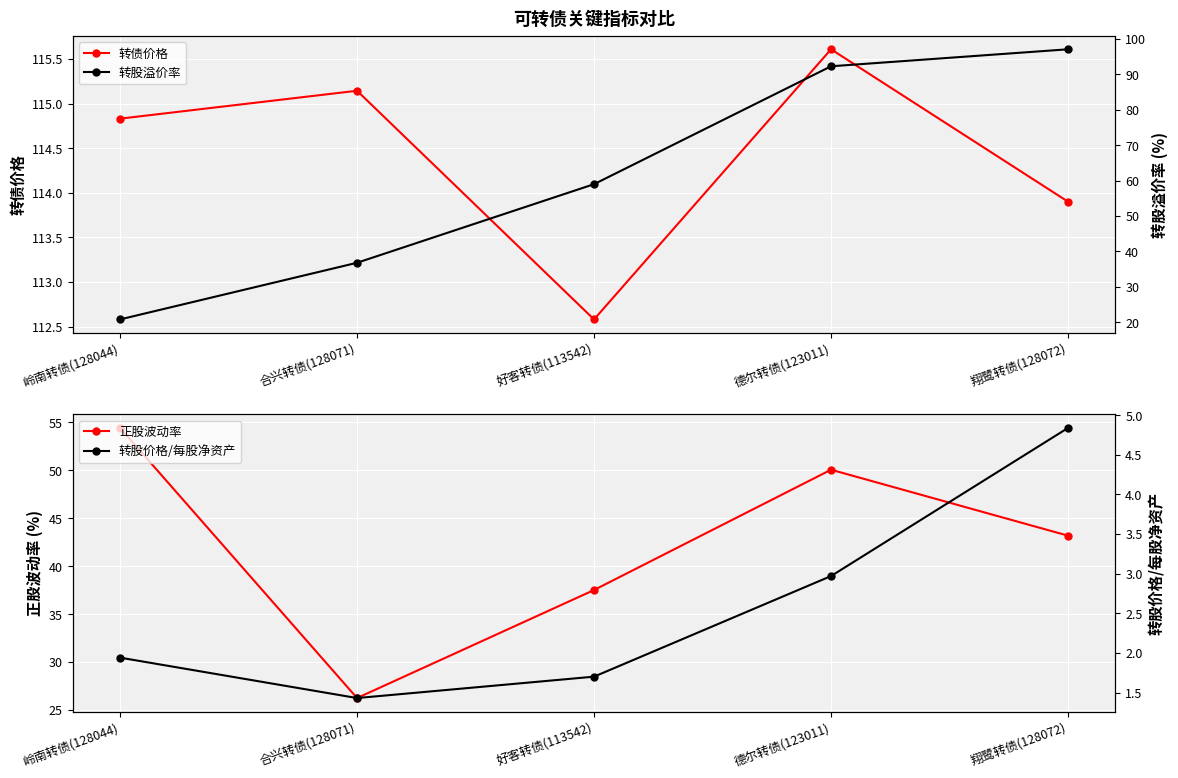

Rank the series by their average value, from highest to lowest.

转债价格, 转股溢价率, 正股波动率, 转股价格/每股净资产